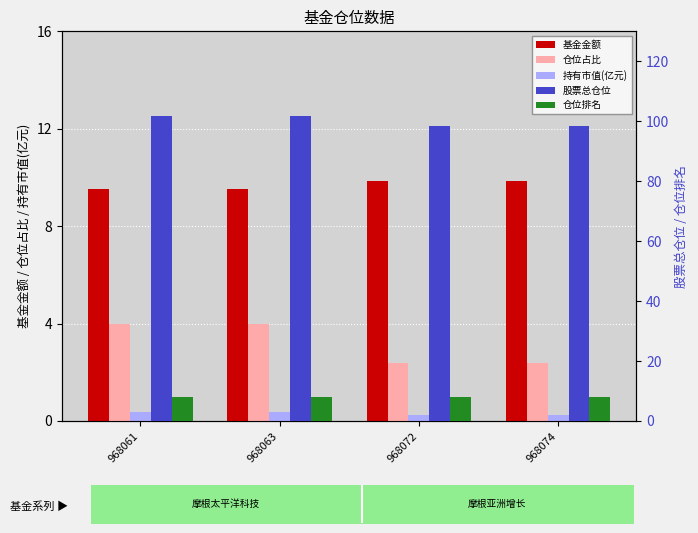

What is the maximum value for 仓位排名?

8.0